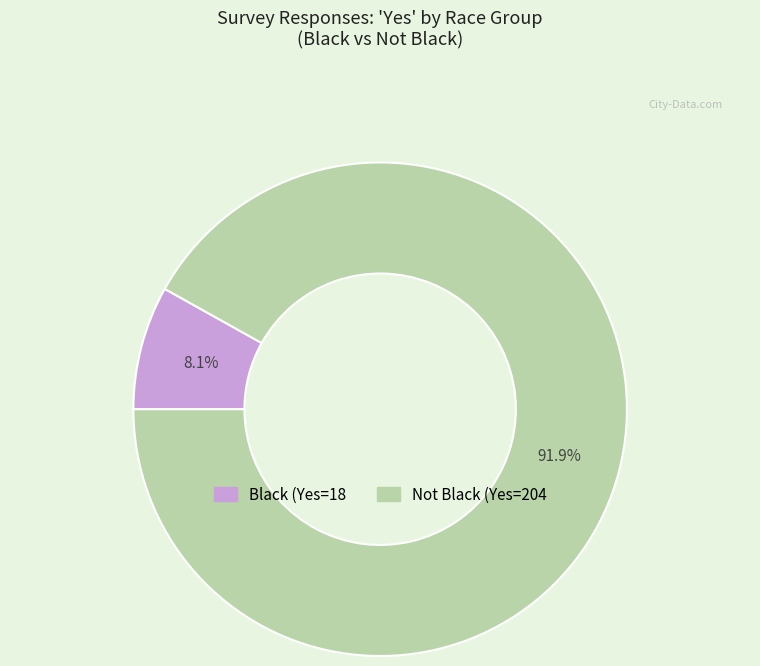

What is the total percentage of Not Black and Black?

100.0%